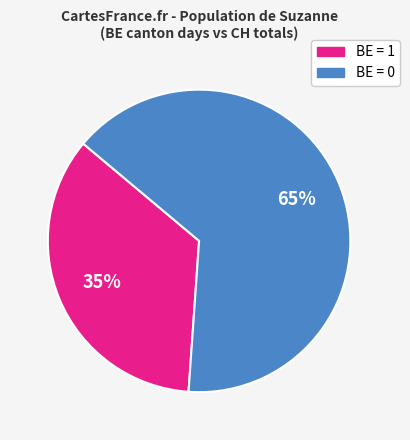

To the nearest percent, what is the average slice percentage?

50%